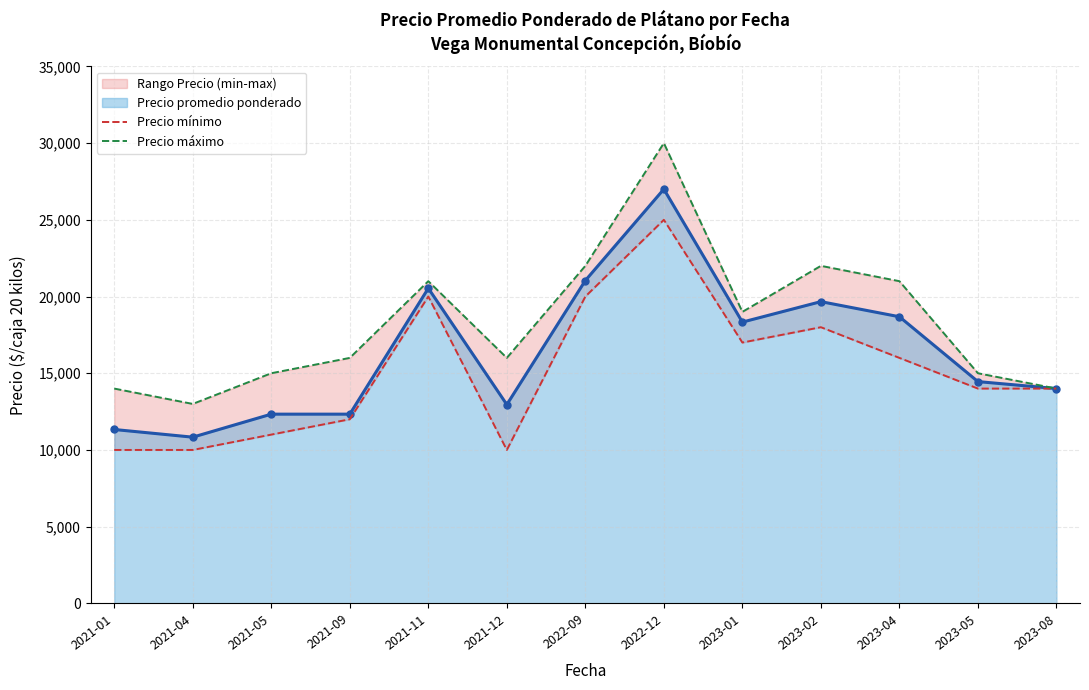

True or false: Precio mínimo has more than 1 points higher than both neighbors.

True